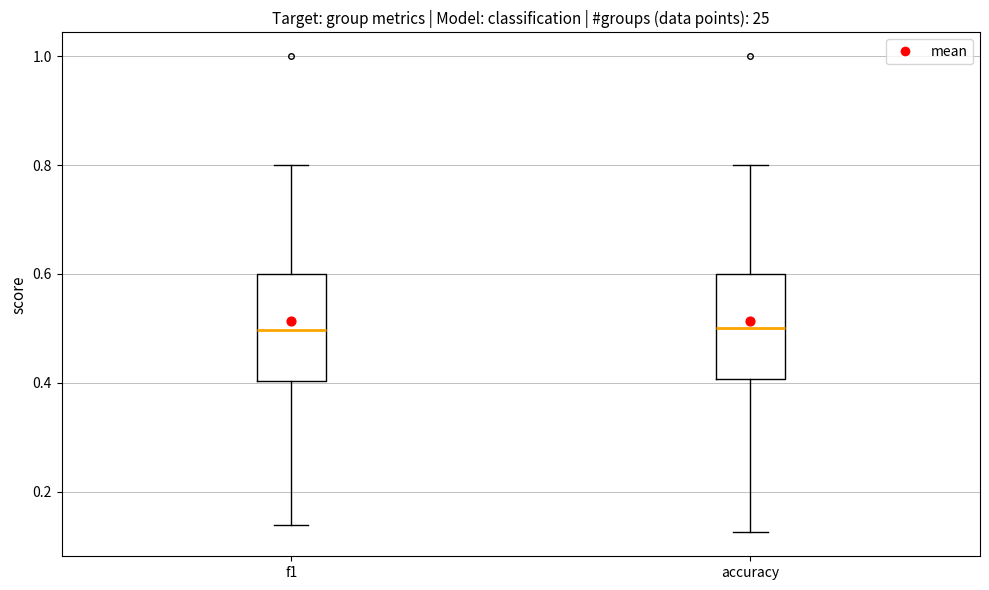

Where does the upper whisker of the box for accuracy end on the y-axis? The values are not printed on the chart, so give them approximately, as read against the axis.

0.80